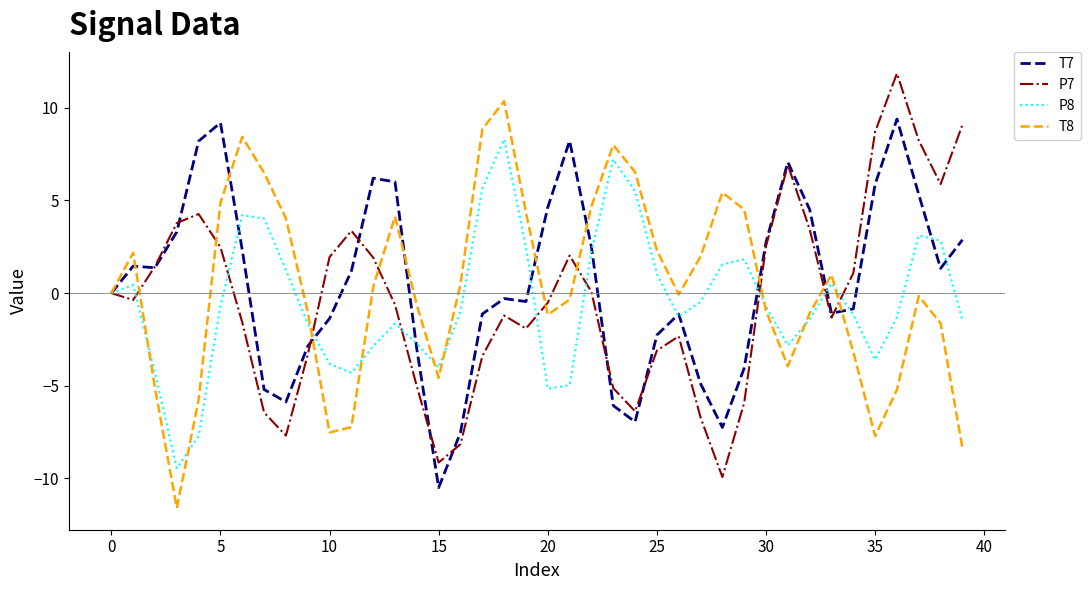

What is the greatest value displayed?

11.9